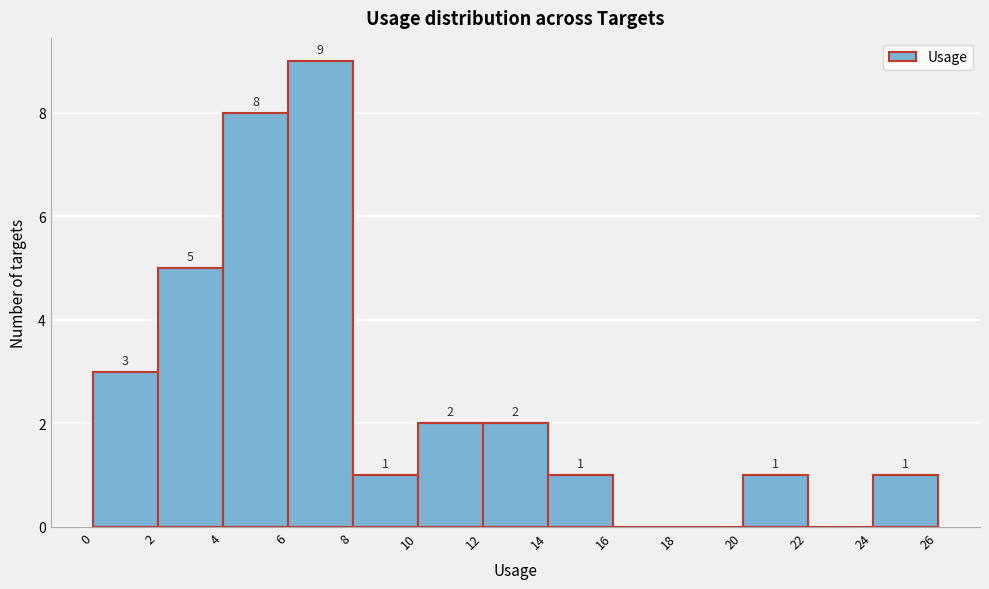

Which range on the x-axis has the tallest bar?

6 to 8